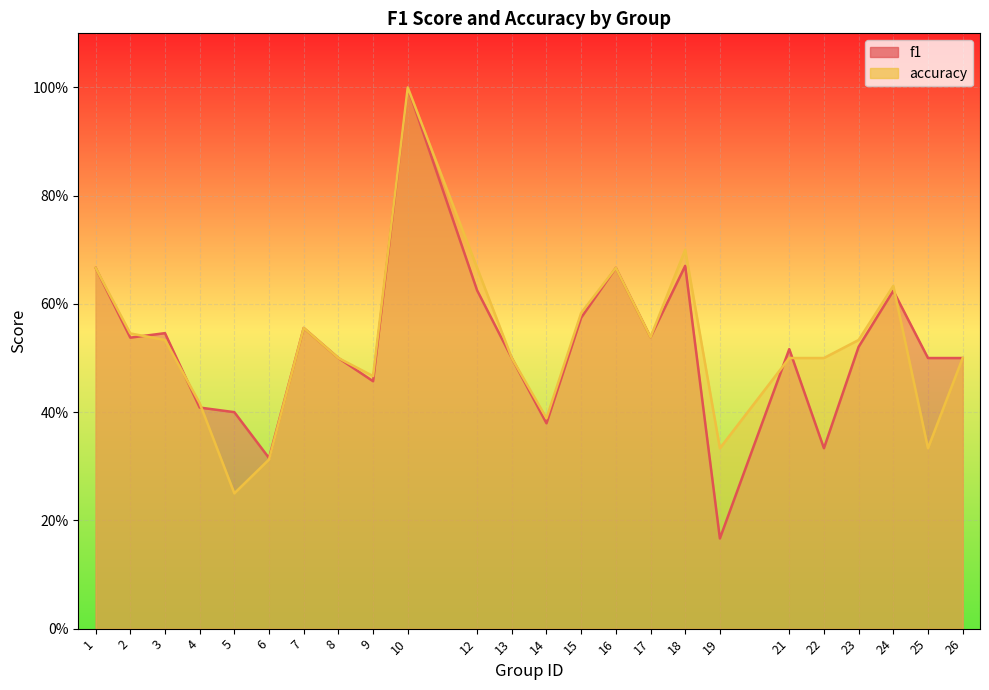

True or false: accuracy and f1 intersect in this chart.

True